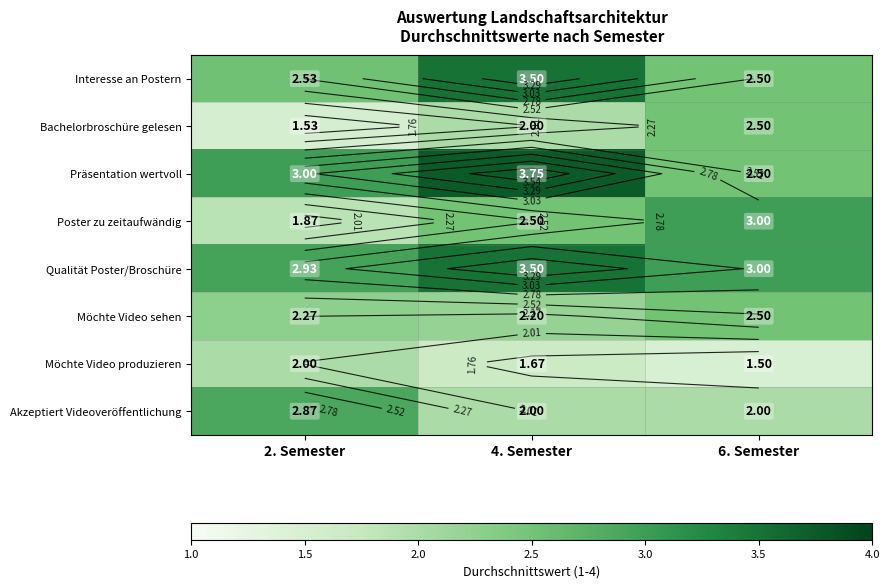

The value of Akzeptiert Videoveröffentlichung at 6. Semester is 2.0. True or false?

True